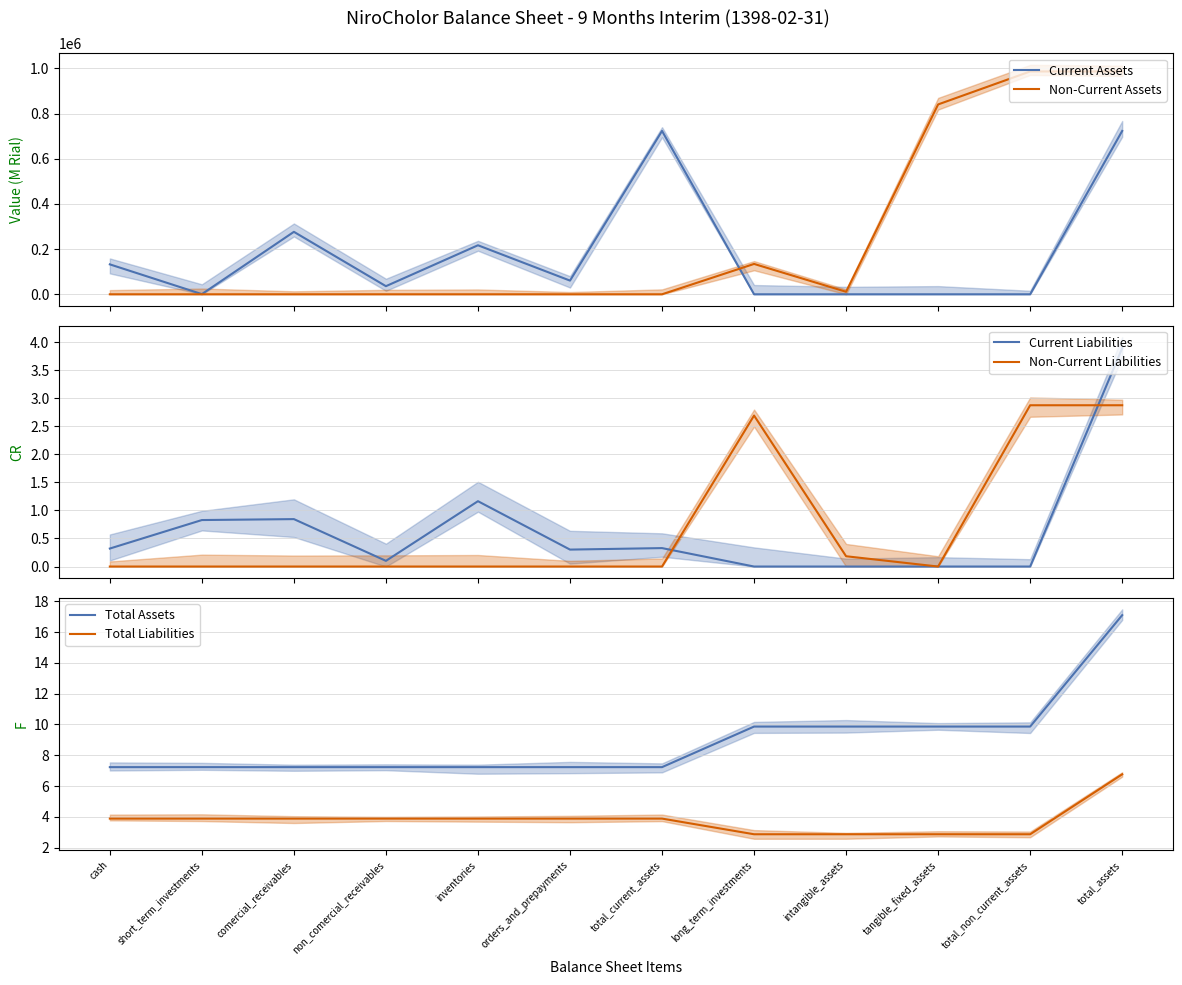

What is the total value across all series at intangible_assets?

11135.9